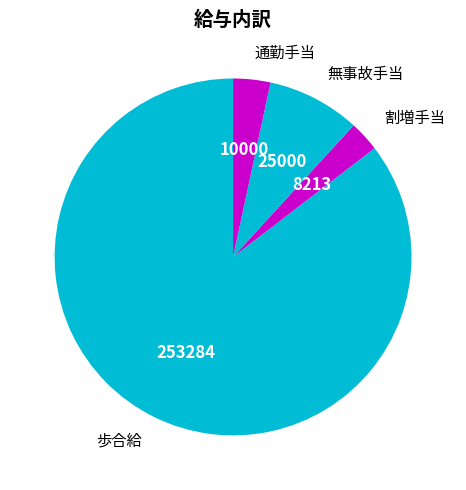

The 歩合給 slice represents 85% of the pie. True or false?

True